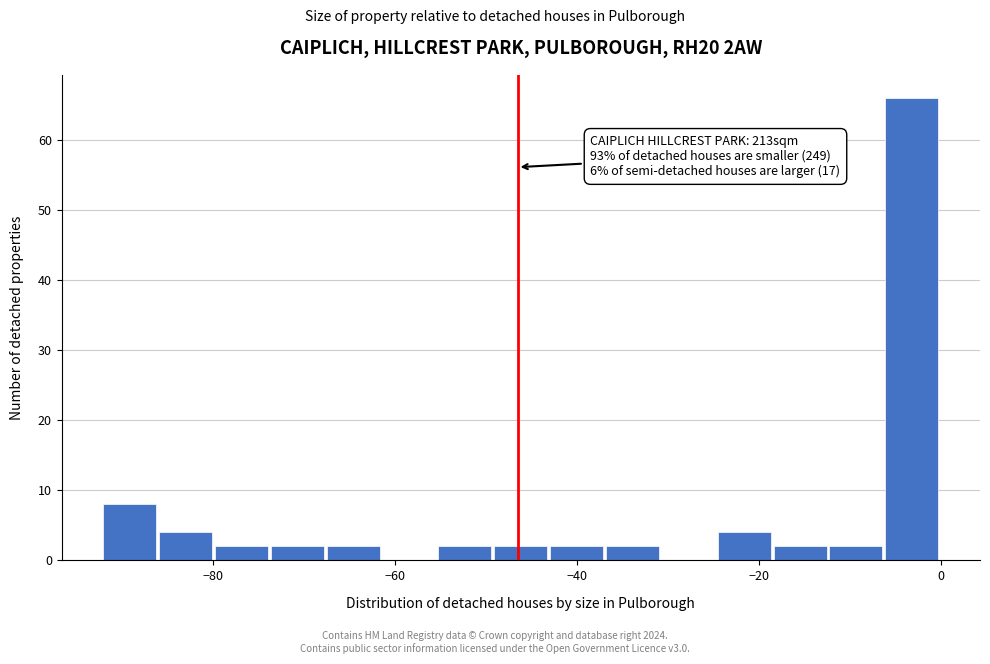

Read against the x-axis, roughly where is the centre of the tallest bar?

-4